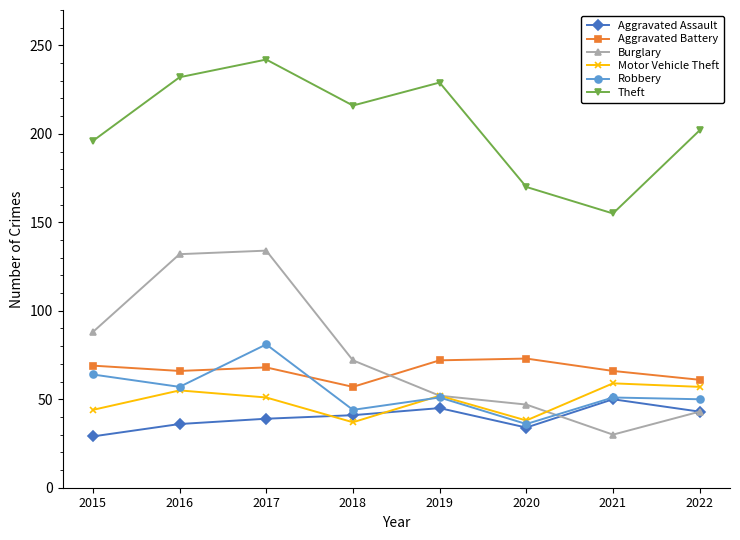

What is the value of the Burglary point at the 7th from the left?

30